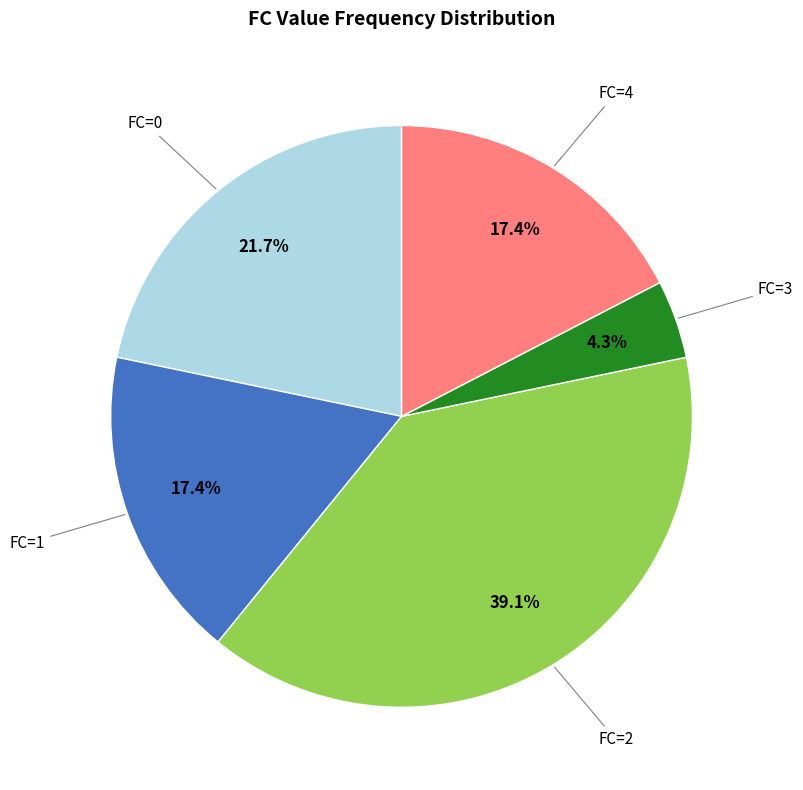

How many slices are in this pie chart?

5